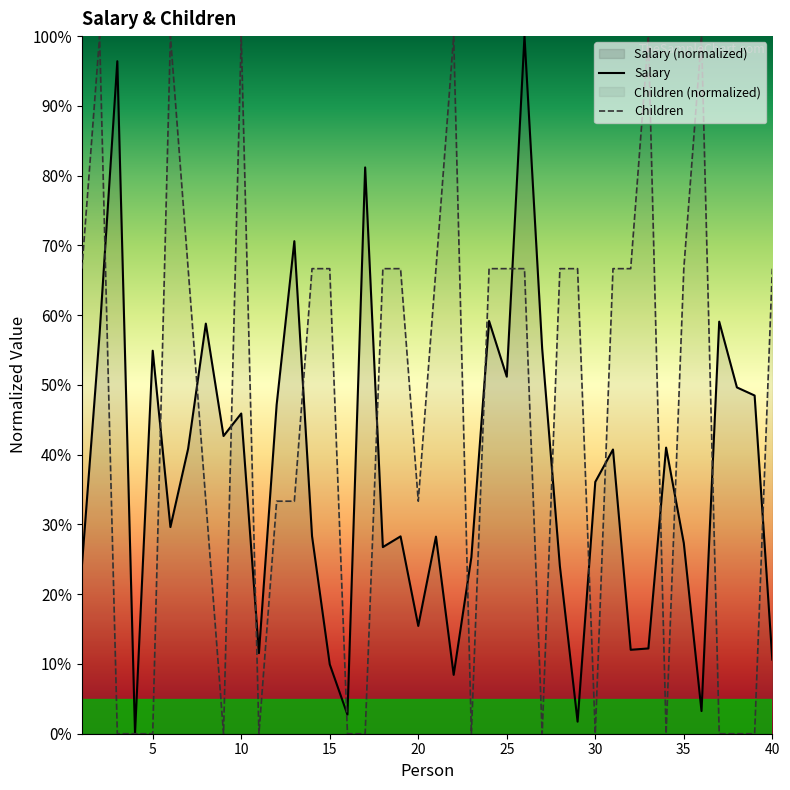

Reading left to right, what are all the values shown in this chart?

Salary: 24.1	57.4	96.4	0.0	54.9	29.6	40.9	58.8	42.7	45.9	11.5	47.1	70.6	28.3	9.9	2.7	81.2	26.8	28.3	15.4	28.3	8.4	25.3	59.2	51.2	100.0	55.2	24.0	1.7	36.1	40.7	12.0	12.2	41.0	27.3	3.2	59.1	49.6	48.5	10.6
Children: 66.7	100.0	0.0	0.0	0.0	100.0	66.7	33.3	0.0	100.0	0.0	33.3	33.3	66.7	66.7	0.0	0.0	66.7	66.7	33.3	66.7	100.0	0.0	66.7	66.7	66.7	0.0	66.7	66.7	0.0	66.7	66.7	100.0	0.0	66.7	100.0	0.0	0.0	0.0	66.7